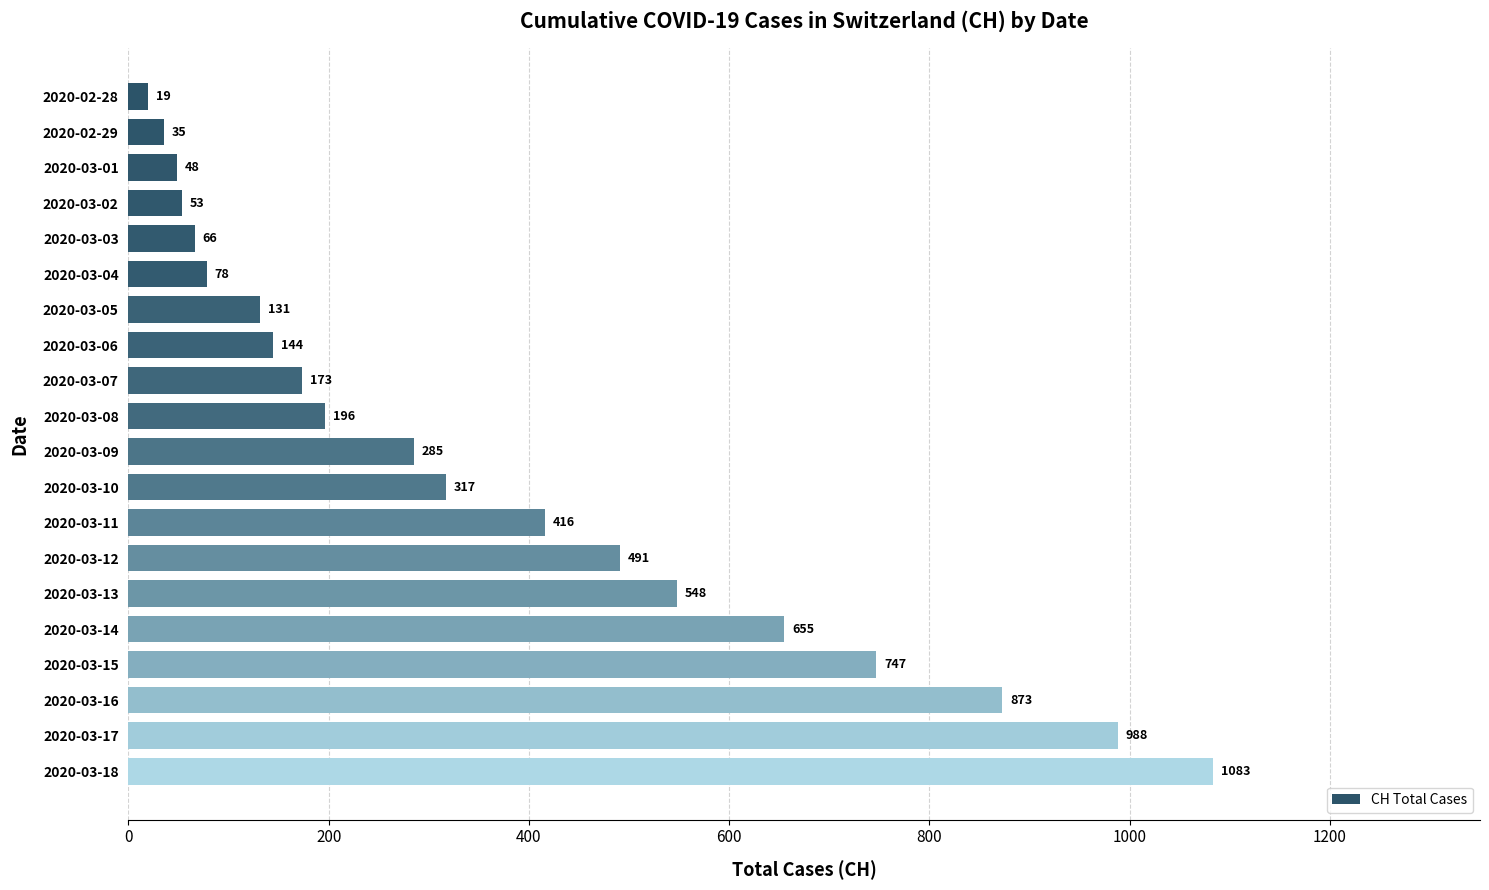

What value does the data have at 2020-03-18?

1083